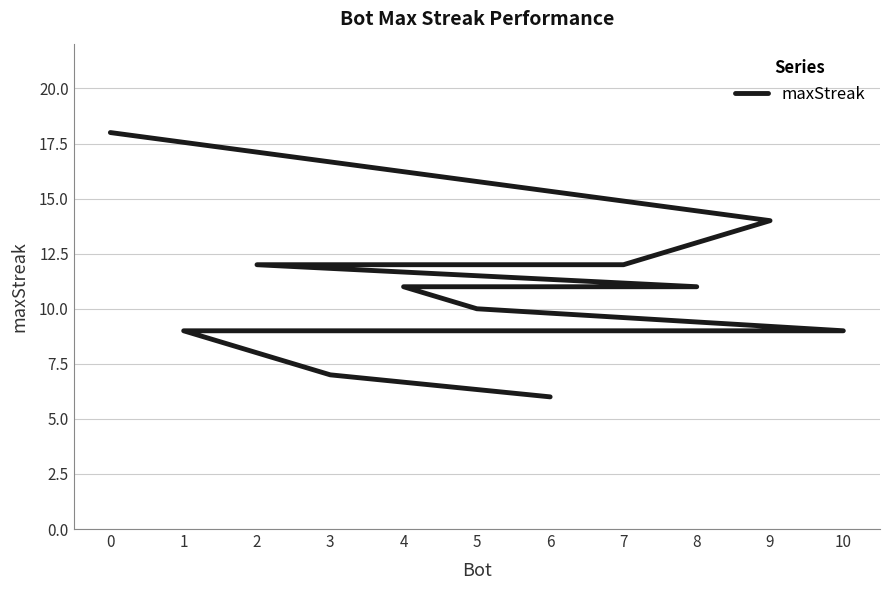

True or false: the data has more than 0 interior local peaks.

False